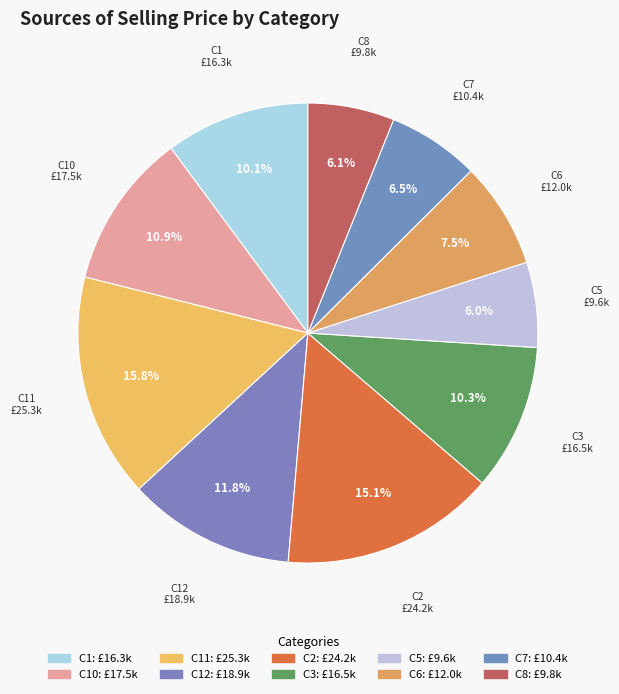

How many segments does this pie chart have?

10